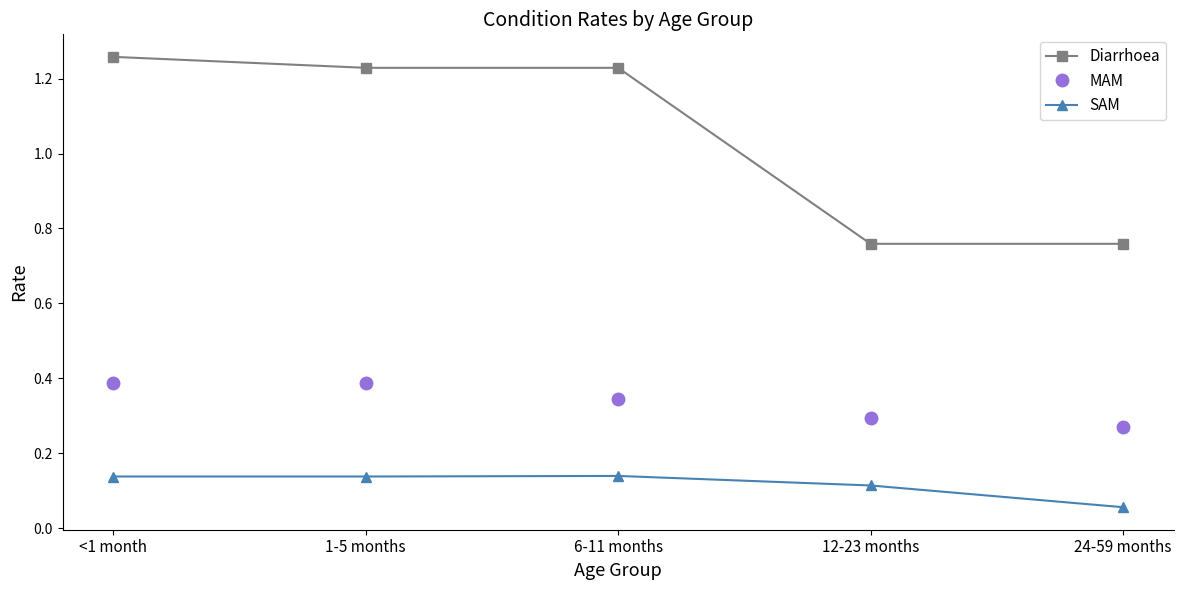

What is the label of the 4th point from the right?

1-5 months